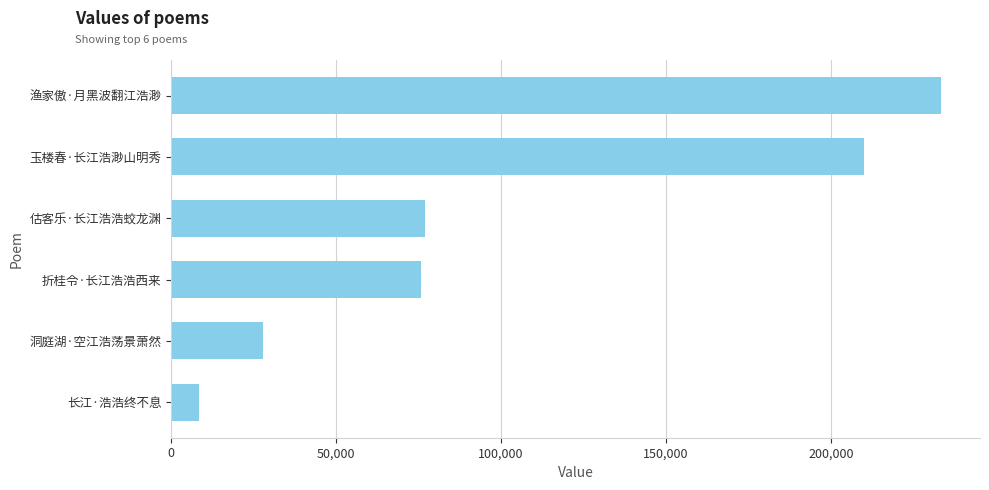

What is the difference between the second highest and minimum values?

201647